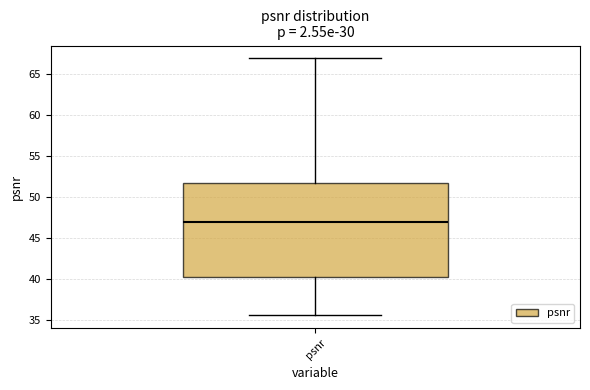

Transcribe this box plot: give where the median line is, the range the box spans, and where the two whiskers end, as read against the y-axis. The values are not printed on the chart, so give them approximately, as read against the axis.

median 47.0, box 40.0 to 52.0, whiskers 35.5 to 67.0